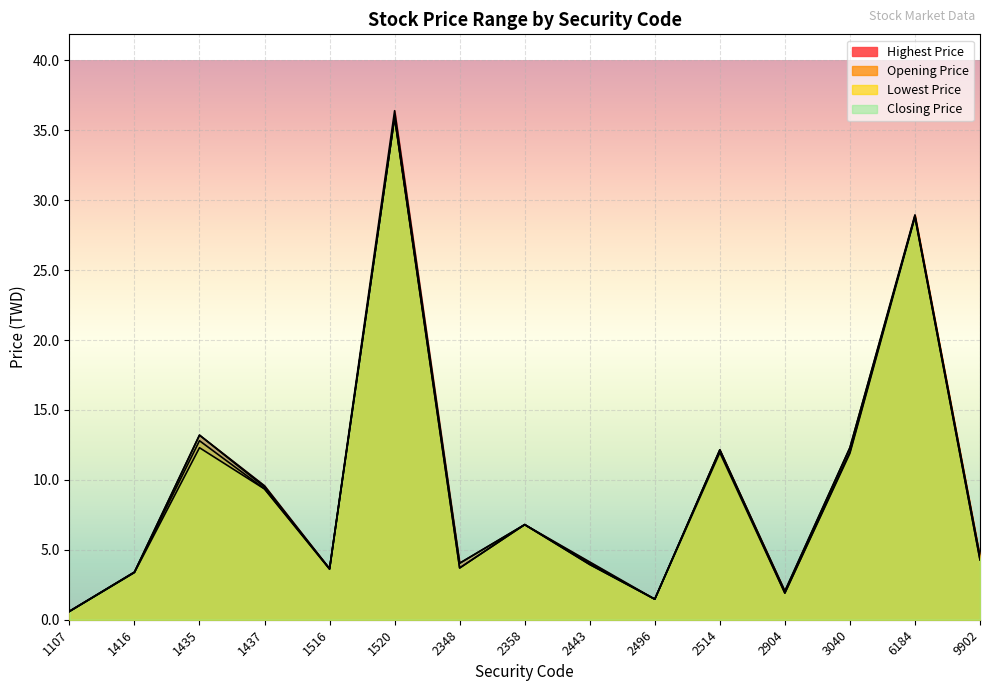

The value of Highest Price at 3040 is 6.0. True or false?

False